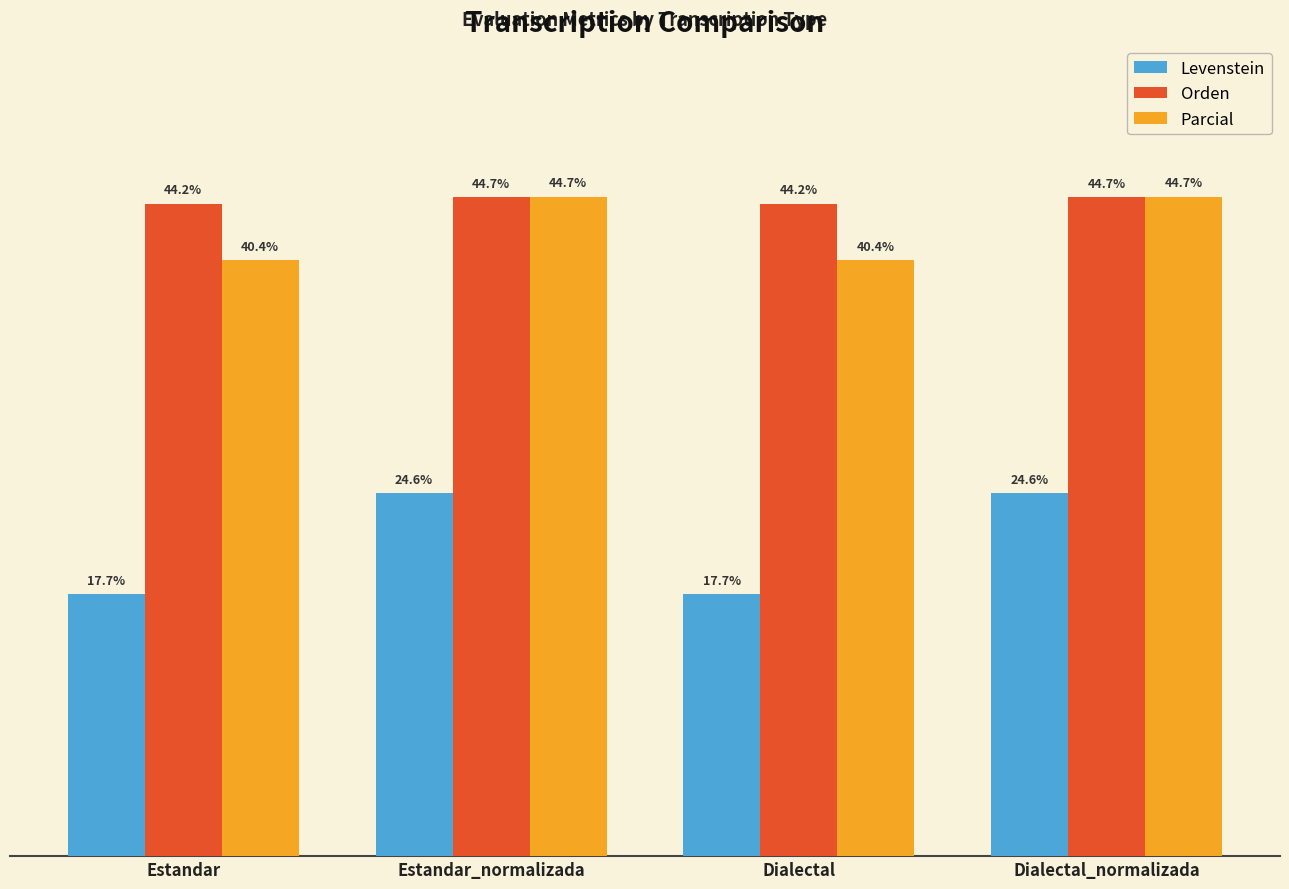

Rank the series at Estandar from highest to lowest value.

Orden, Parcial, Levenstein